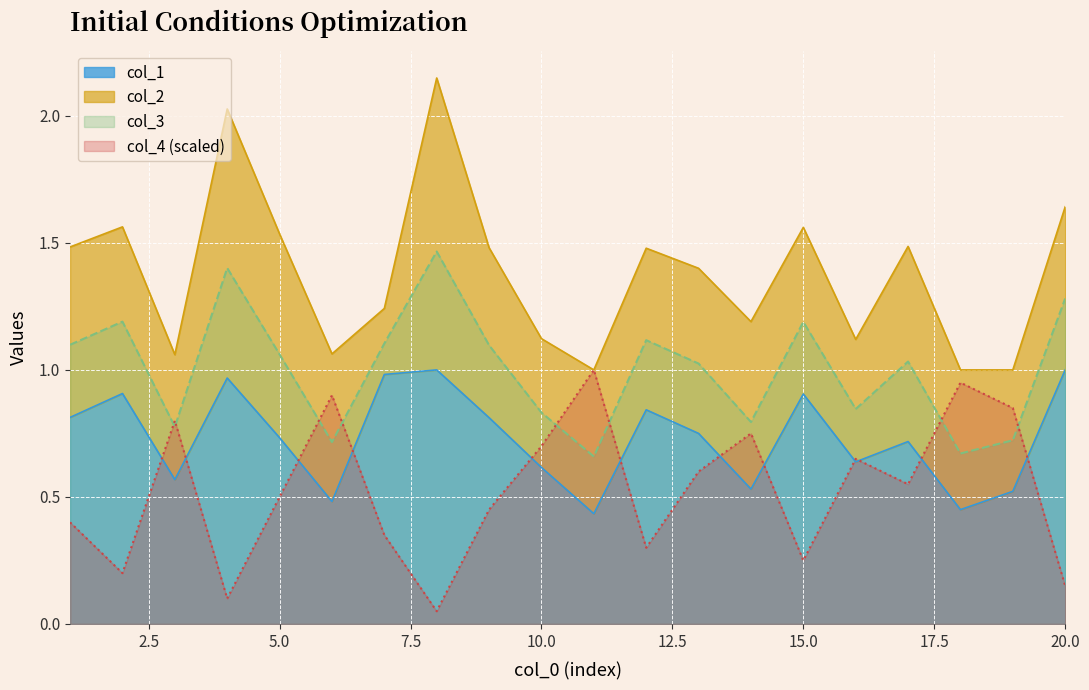

Between 17 and 8, which is larger?

8